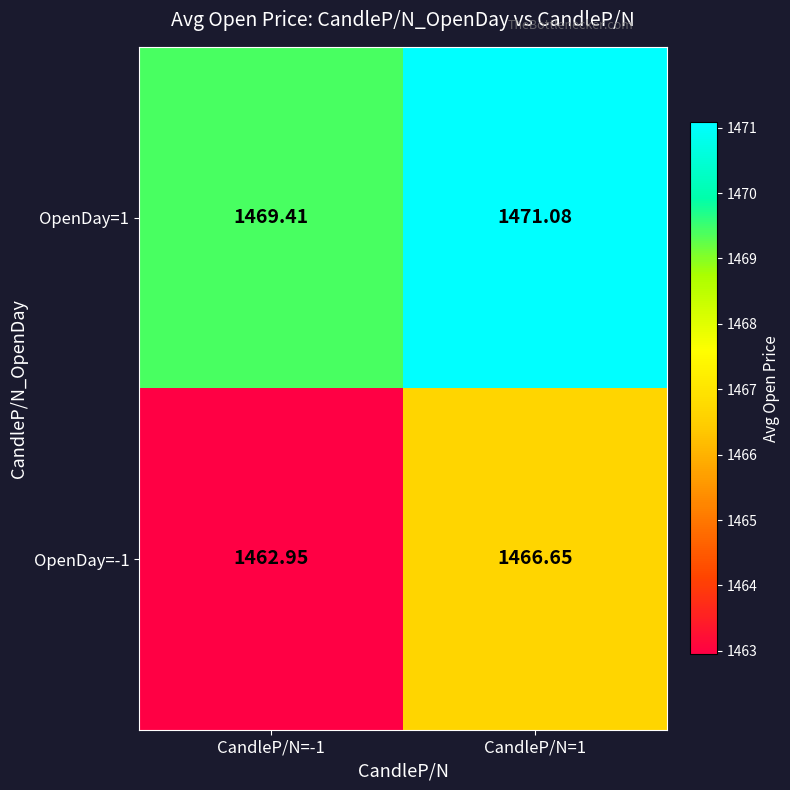

Which label corresponds to the largest value in the chart?

CandleP/N=1